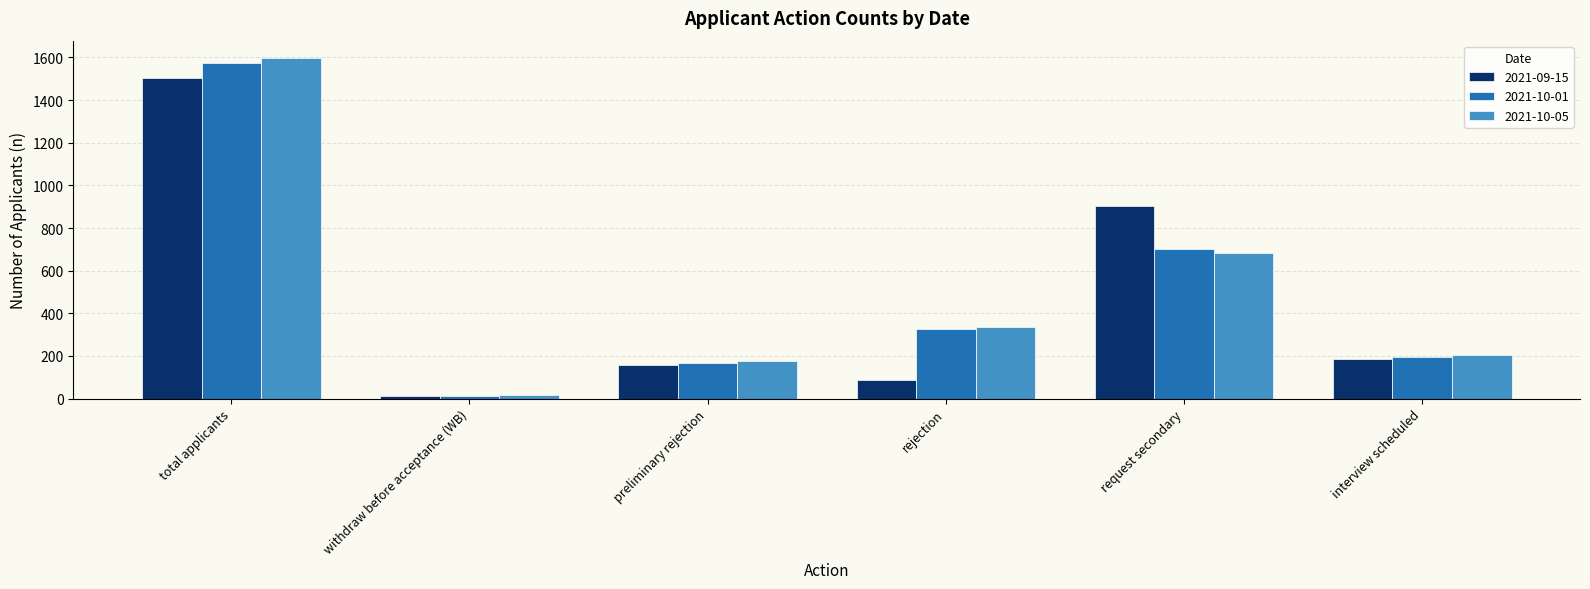

What is the sum of all 2021-10-05 values?

3017